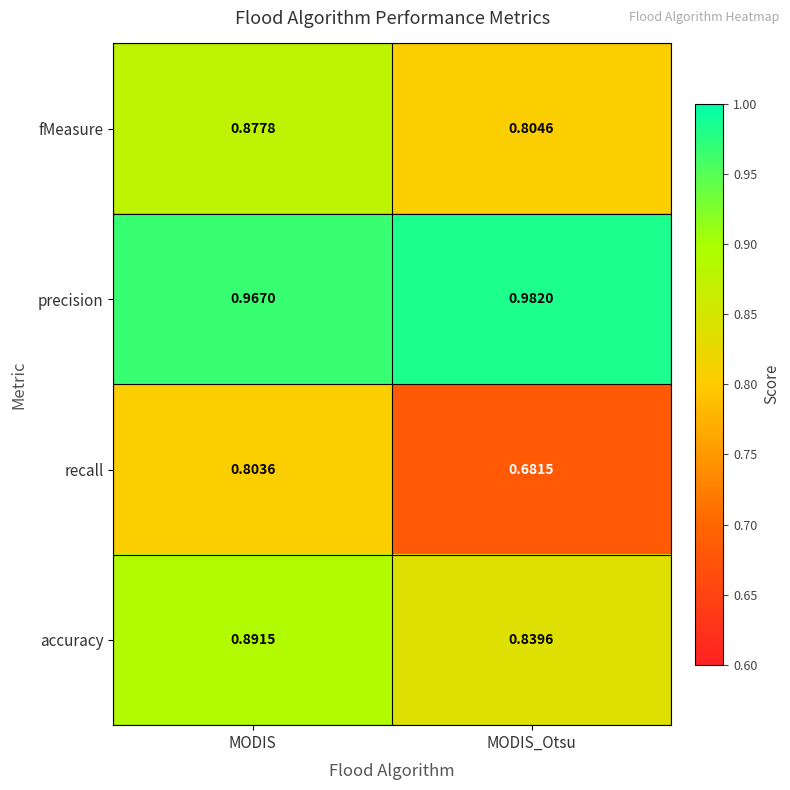

Which label corresponds to the largest value in the chart?

MODIS_Otsu